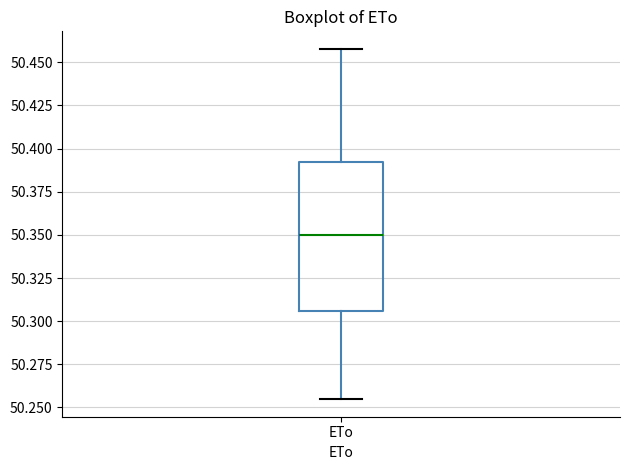

Where does the median line of the box for ETo sit on the y-axis? The values are not printed on the chart, so give them approximately, as read against the axis.

50.350